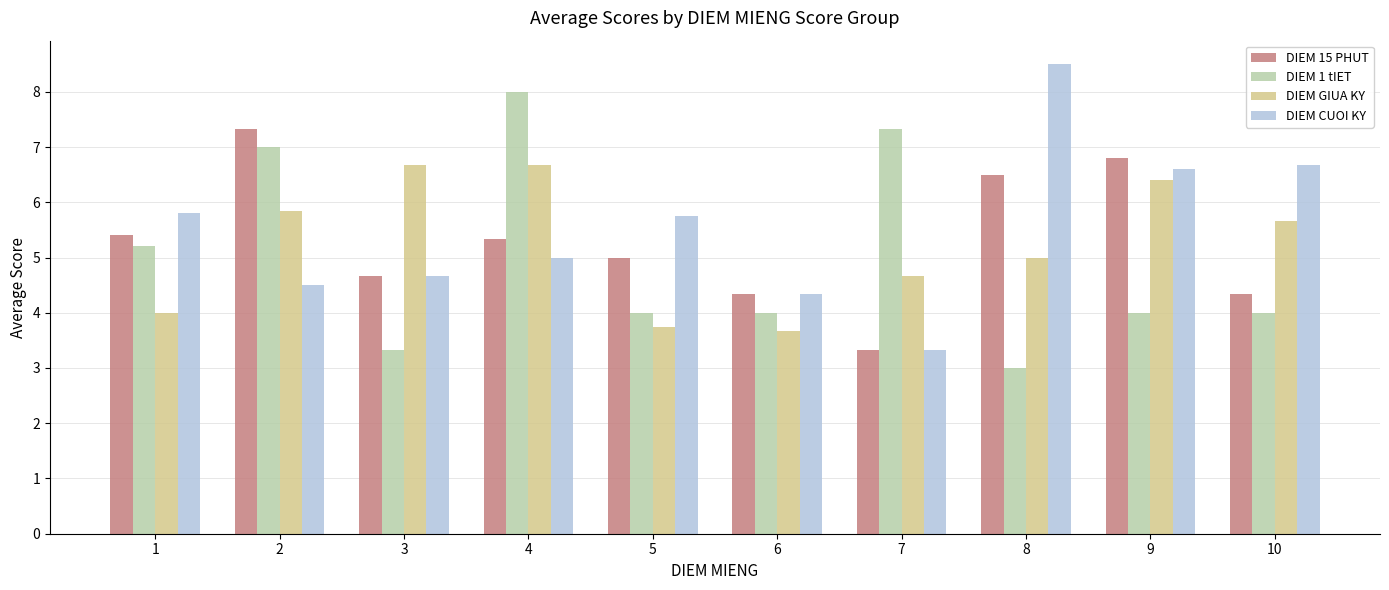

List the series in order of their peak value, lowest first.

DIEM GIUA KY, DIEM 15 PHUT, DIEM 1 tIET, DIEM CUOI KY